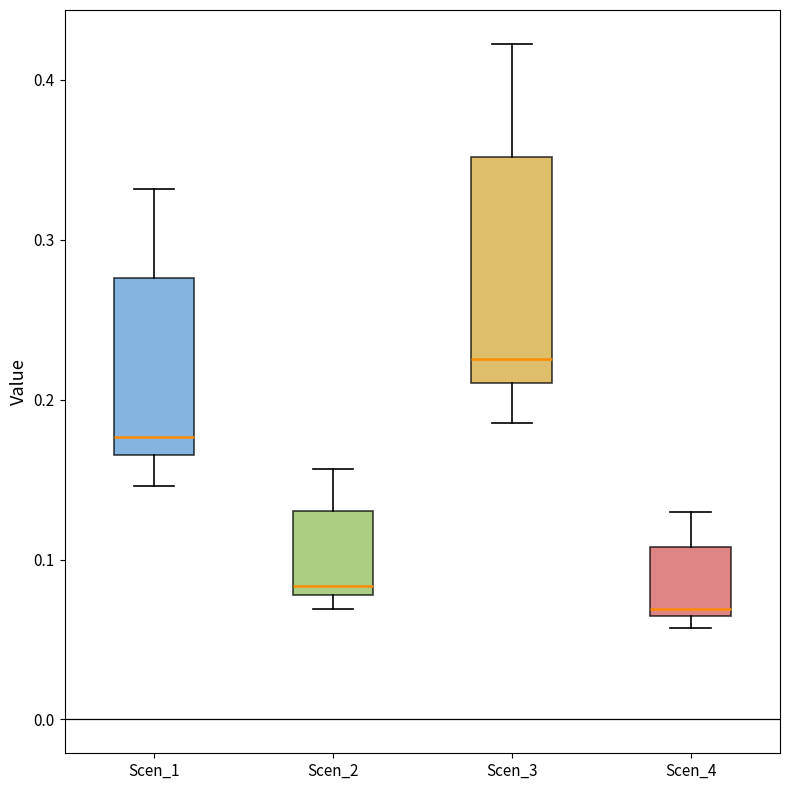

Which box is the tallest, from its lower edge to its upper edge?

Scen_3